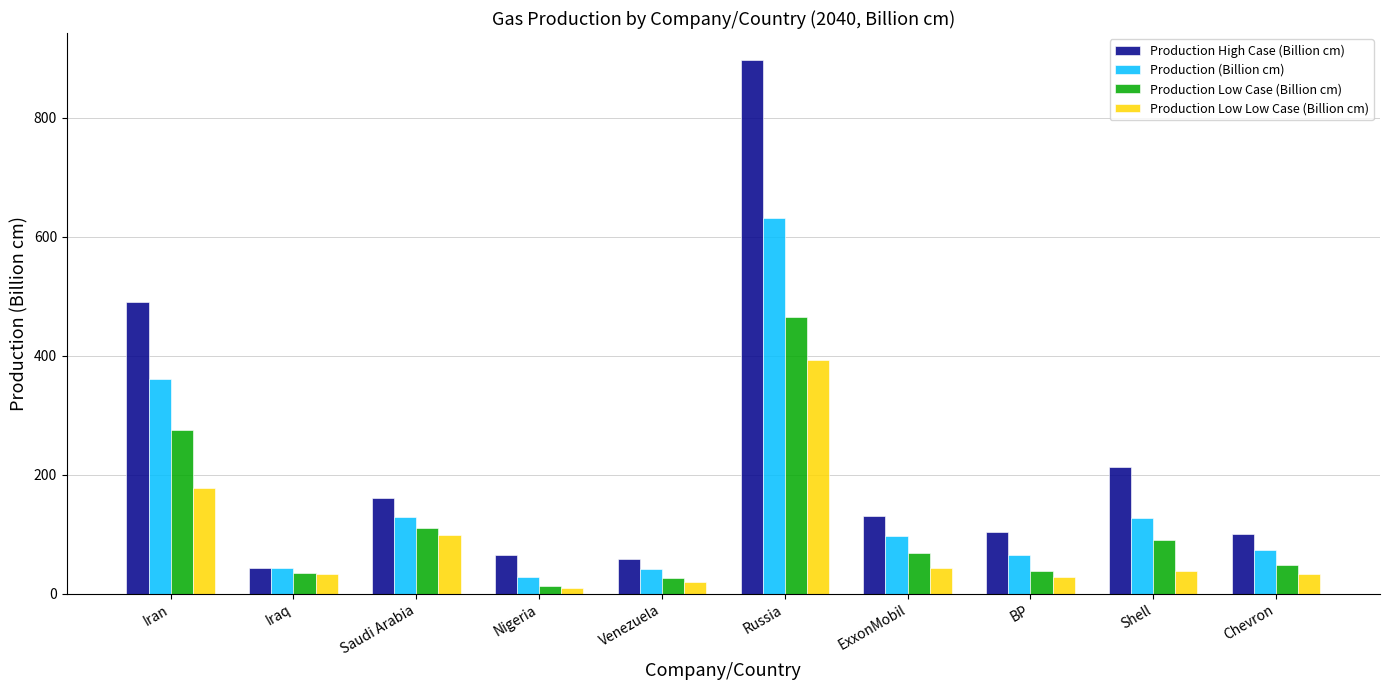

Rank the series by their maximum value, from lowest to highest.

Production Low Low Case (Billion cm), Production Low Case (Billion cm), Production (Billion cm), Production High Case (Billion cm)